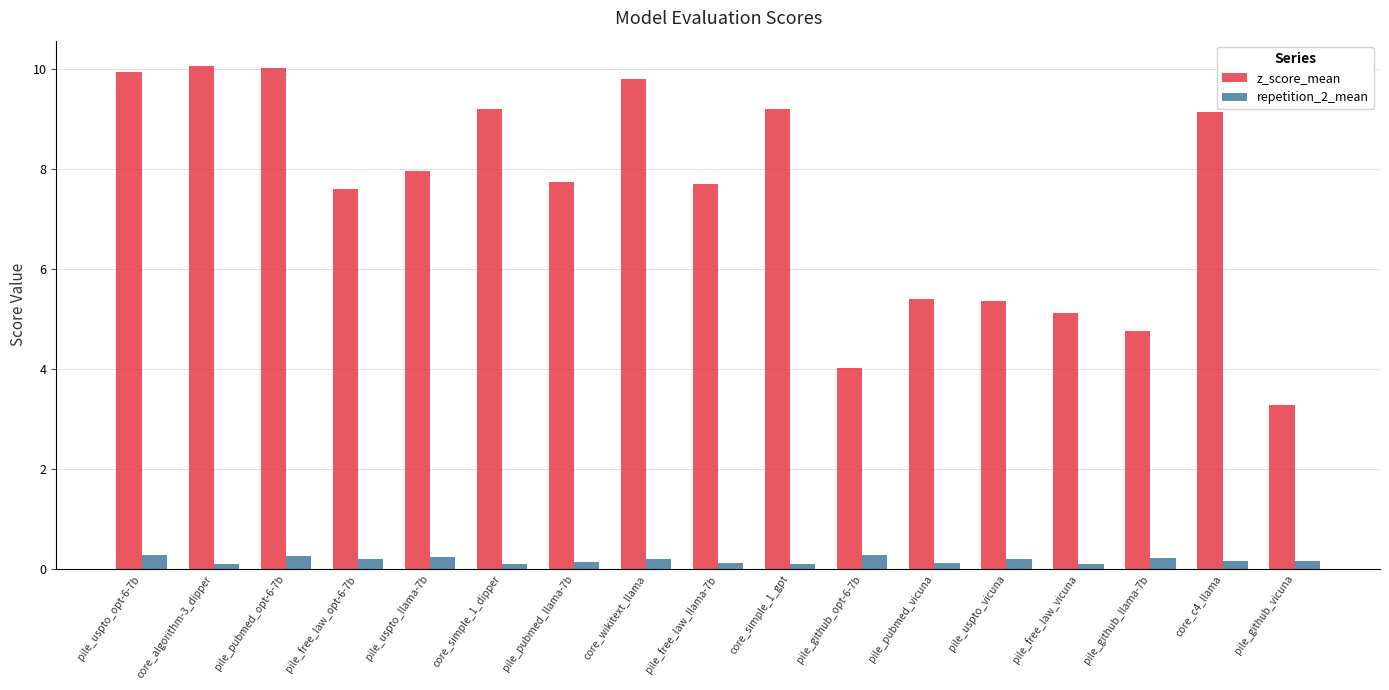

Is the value of z_score_mean at core_simple_1_gpt greater than the value of repetition_2_mean at pile_github_llama-7b?

Yes